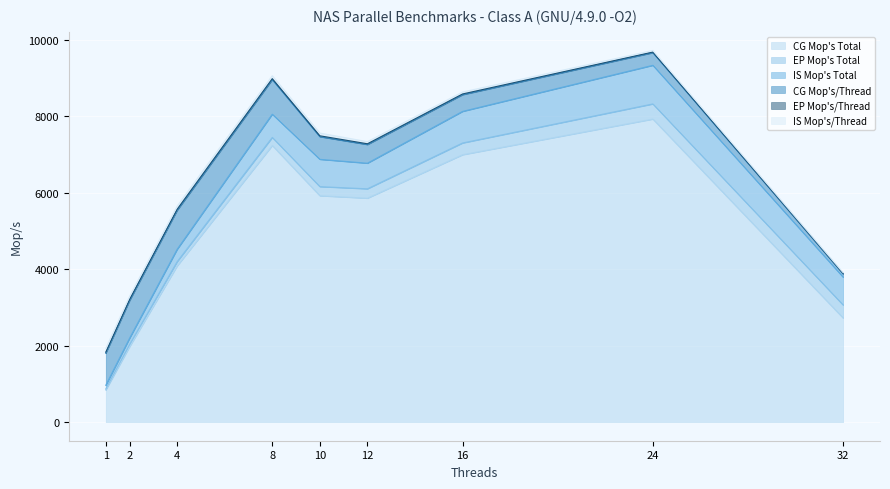

Is the value of CG Mop's/Thread at 32 greater than the value of CG Mop's Total at 4?

No